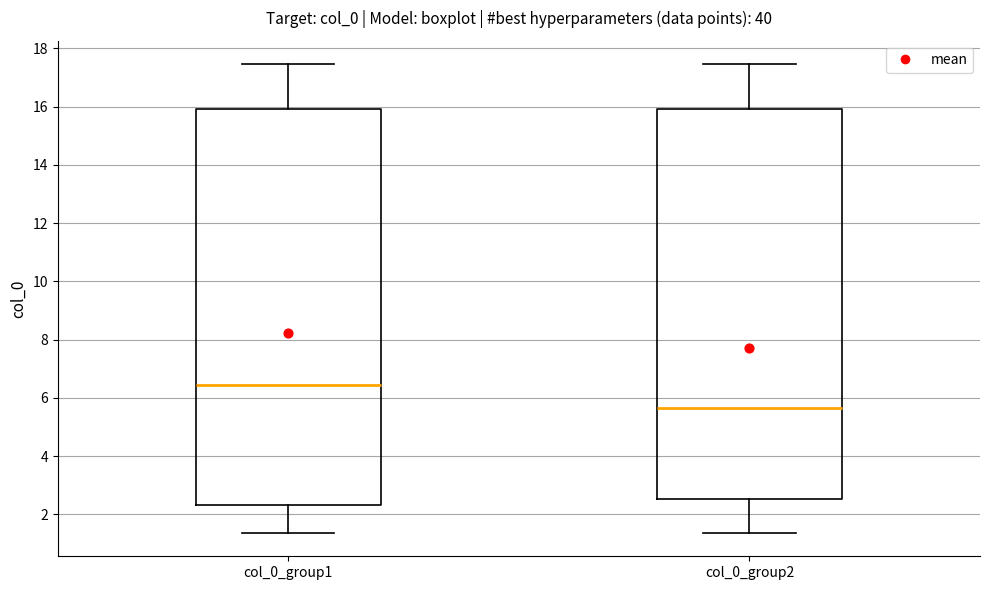

Which box's median line is the highest?

col_0_group1